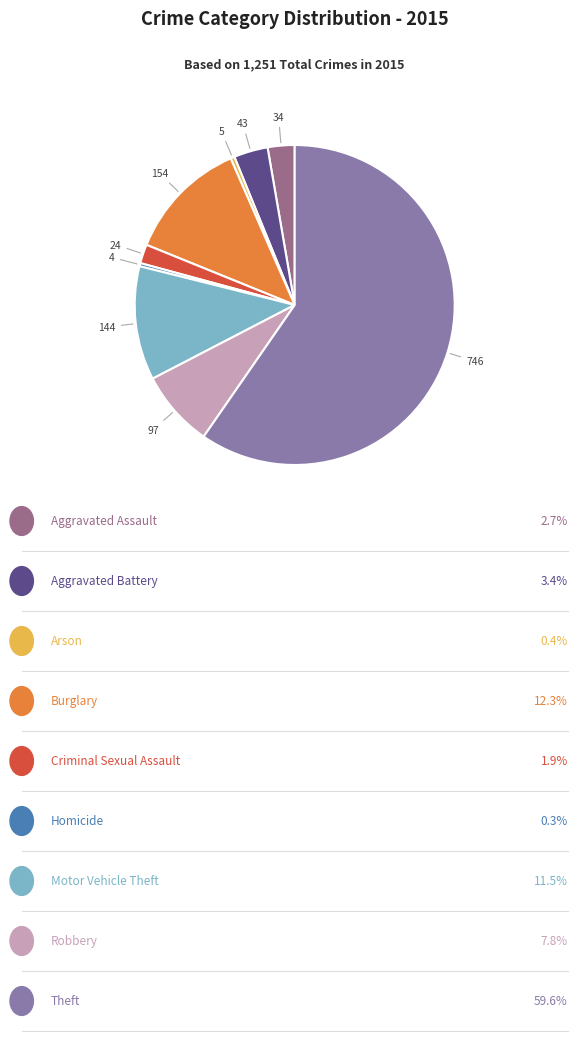

Count the number of slices in the pie.

9